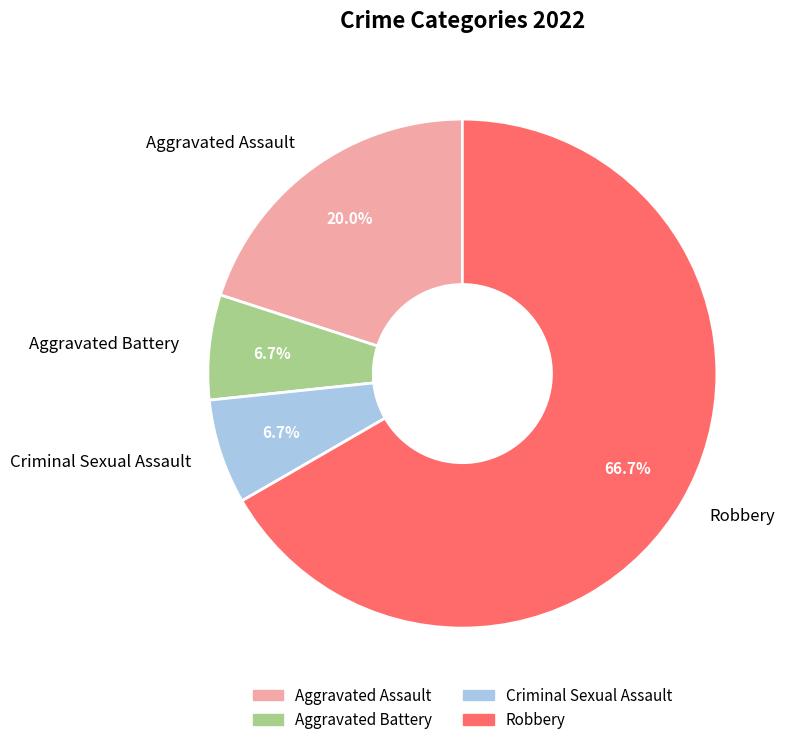

How many slices are in this pie chart?

4